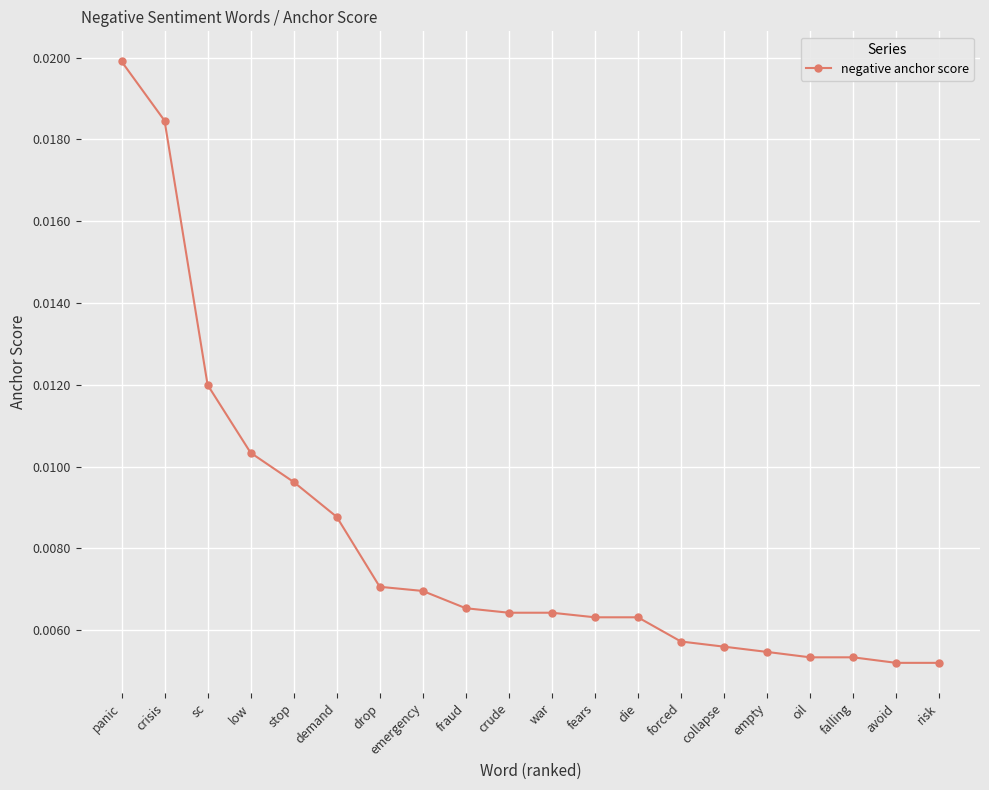

What is the sum of all values?

0.2